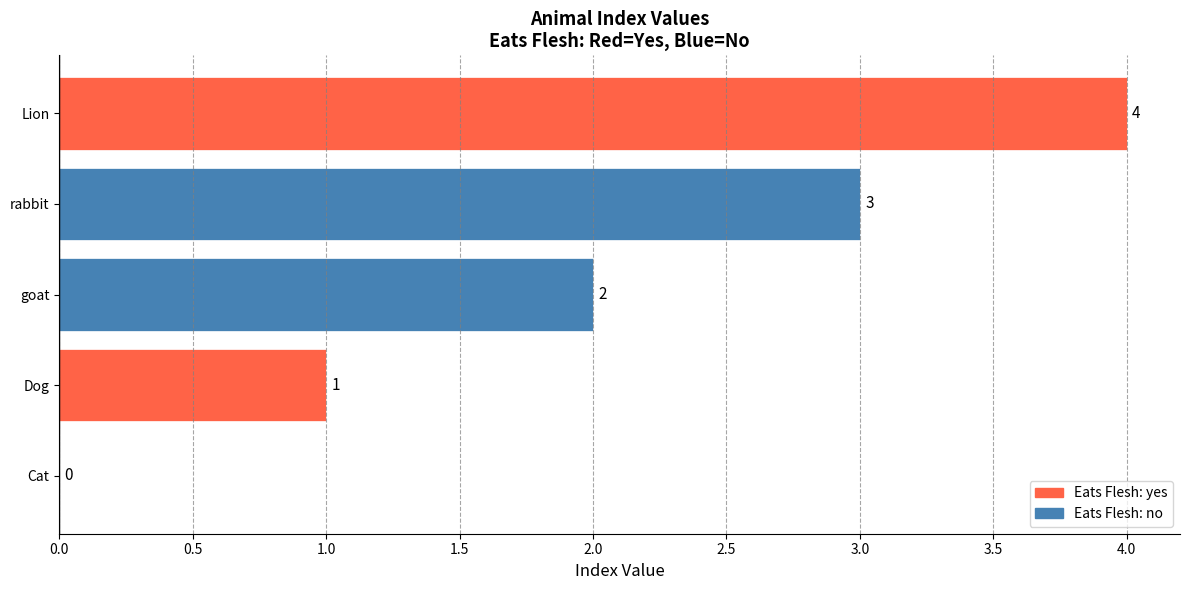

What is the greatest value displayed?

4